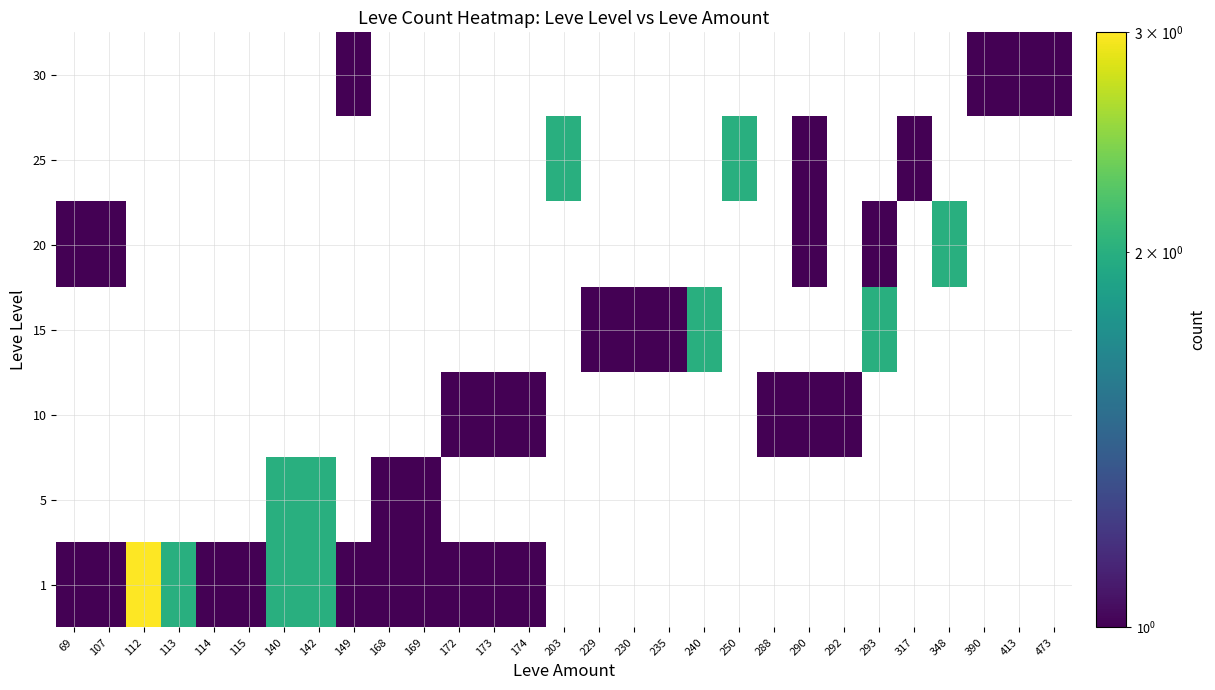

Reading left to right, transcribe all the data shown in this chart.

1: 69=1	107=1	112=3	113=2	114=1	115=1	140=2	142=2	149=1	168=1	169=1	172=1	173=1	174=1	203=0	229=0	230=0	235=0	240=0	250=0	288=0	290=0	292=0	293=0	317=0	348=0	390=0	413=0	473=0
5: 69=0	107=0	112=0	113=0	114=0	115=0	140=2	142=2	149=0	168=1	169=1	172=0	173=0	174=0	203=0	229=0	230=0	235=0	240=0	250=0	288=0	290=0	292=0	293=0	317=0	348=0	390=0	413=0	473=0
10: 69=0	107=0	112=0	113=0	114=0	115=0	140=0	142=0	149=0	168=0	169=0	172=1	173=1	174=1	203=0	229=0	230=0	235=0	240=0	250=0	288=1	290=1	292=1	293=0	317=0	348=0	390=0	413=0	473=0
15: 69=0	107=0	112=0	113=0	114=0	115=0	140=0	142=0	149=0	168=0	169=0	172=0	173=0	174=0	203=0	229=1	230=1	235=1	240=2	250=0	288=0	290=0	292=0	293=2	317=0	348=0	390=0	413=0	473=0
20: 69=1	107=1	112=0	113=0	114=0	115=0	140=0	142=0	149=0	168=0	169=0	172=0	173=0	174=0	203=0	229=0	230=0	235=0	240=0	250=0	288=0	290=1	292=0	293=1	317=0	348=2	390=0	413=0	473=0
25: 69=0	107=0	112=0	113=0	114=0	115=0	140=0	142=0	149=0	168=0	169=0	172=0	173=0	174=0	203=2	229=0	230=0	235=0	240=0	250=2	288=0	290=1	292=0	293=0	317=1	348=0	390=0	413=0	473=0
30: 69=0	107=0	112=0	113=0	114=0	115=0	140=0	142=0	149=1	168=0	169=0	172=0	173=0	174=0	203=0	229=0	230=0	235=0	240=0	250=0	288=0	290=0	292=0	293=0	317=0	348=0	390=1	413=1	473=1